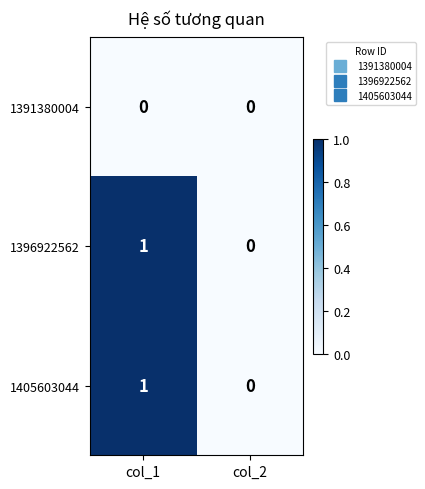

At which label is 1405603044 closest to 0?

col_2